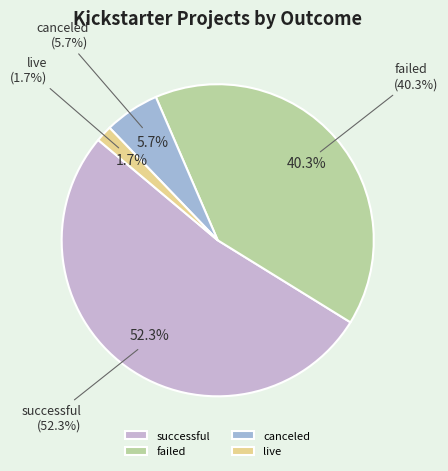

To the nearest percent, what is the average slice percentage?

25%